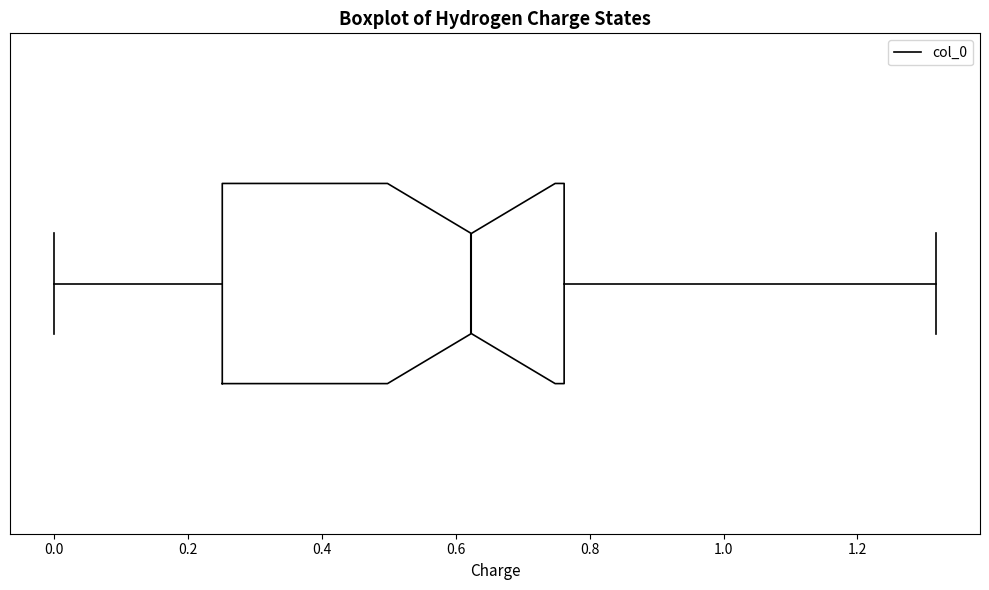

Read this box plot against the x-axis: the position of the median line, the range covered by the box, and the ends of both whiskers. The values are not printed on the chart, so give them approximately, as read against the axis.

median 0.62, box 0.26 to 0.76, whiskers 0.00 to 1.32